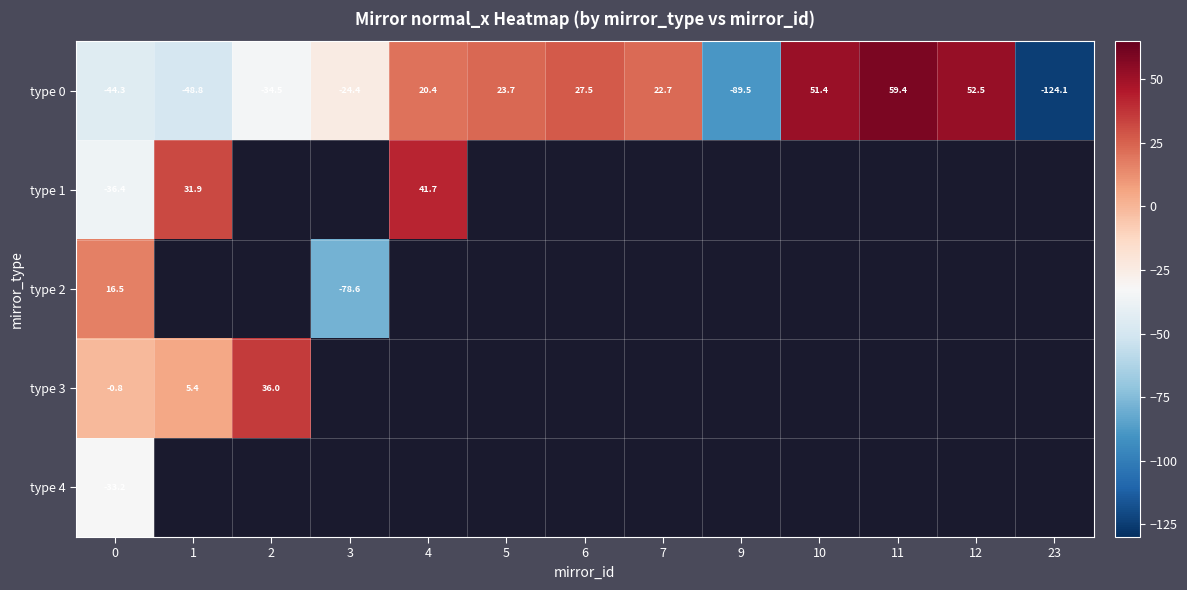

At which label does type 0 first exceed 20?

4